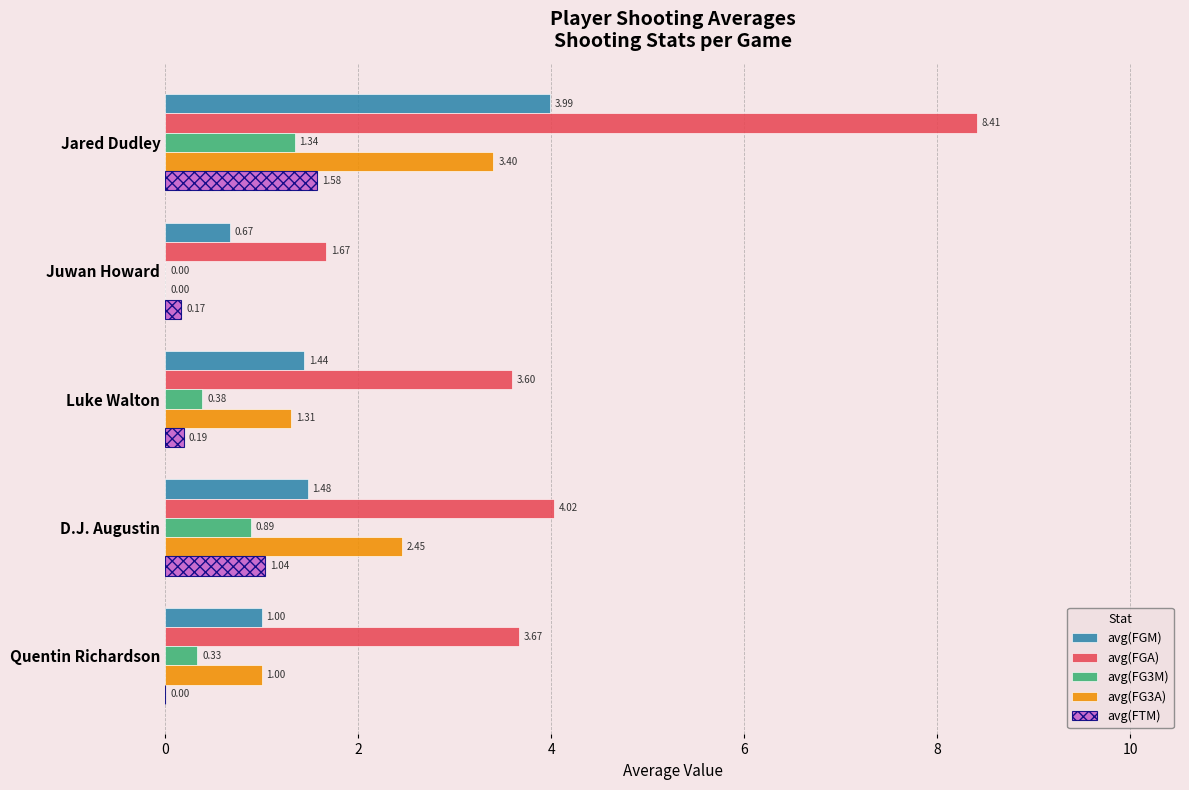

What is the total value across all series at Jared Dudley?

18.7